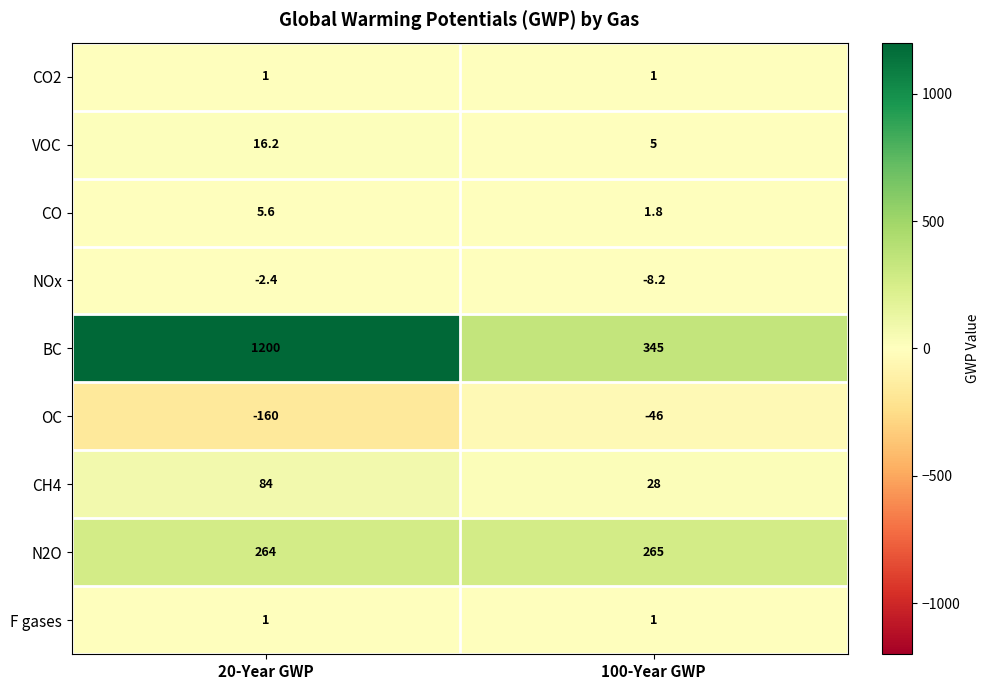

At which label does CO reach its minimum?

100-Year GWP